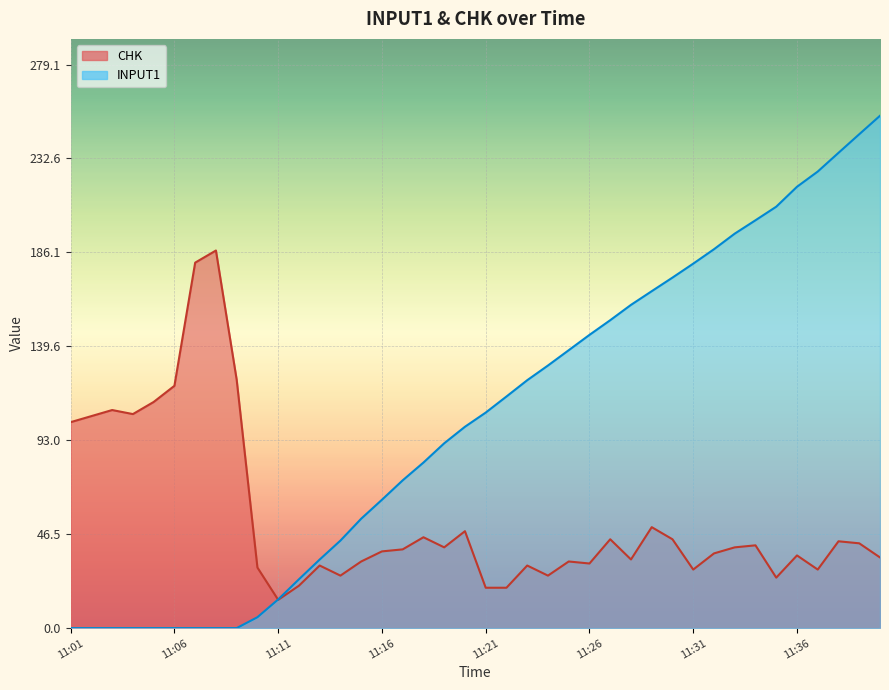

The CHK series shows 68.6 at 11:34. True or false?

False